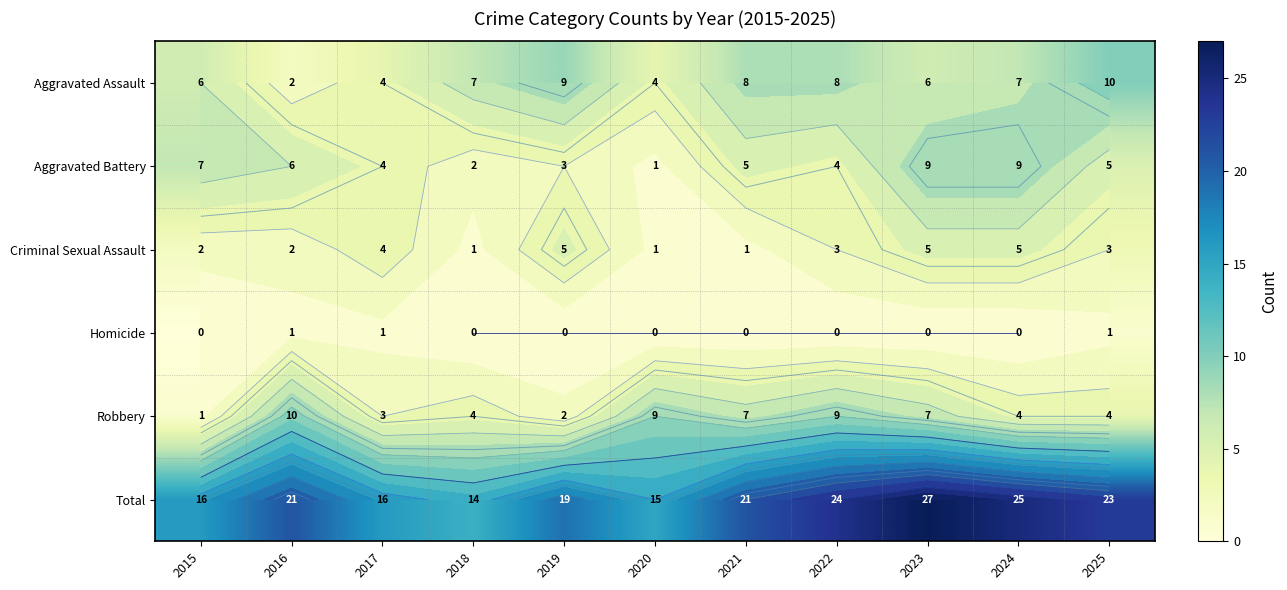

At how many categories does at least one series exceed 6?

11